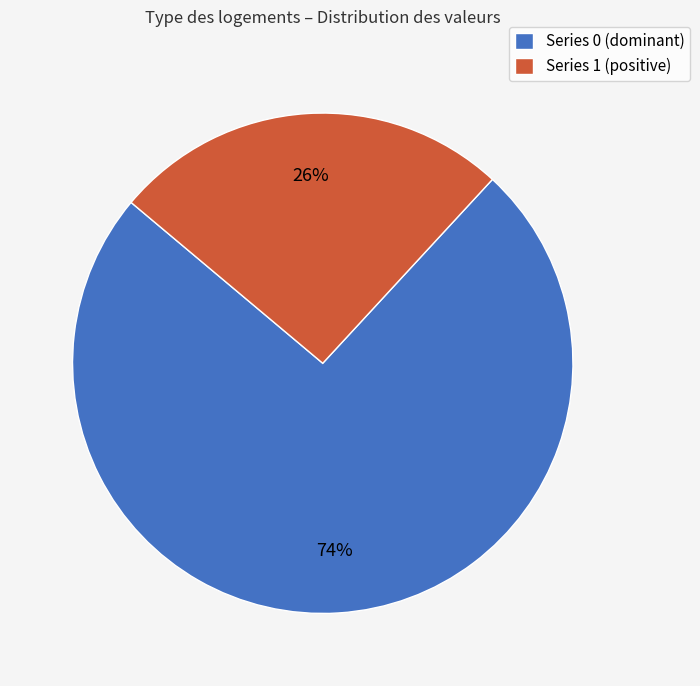

Between Series 1 (positive) and Series 0 (dominant), which is larger?

Series 0 (dominant)